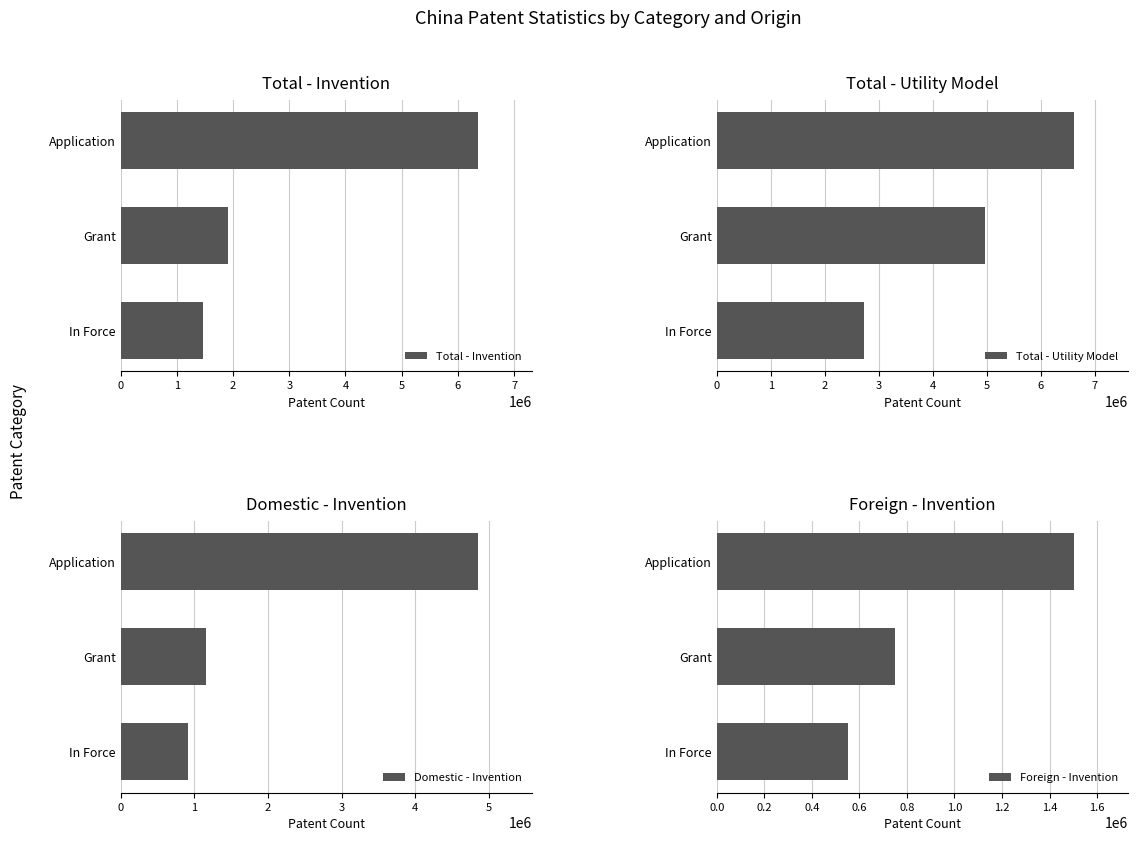

What are all the series names shown in the legend?

Total - Invention, Total - Utility Model, Domestic - Invention, Foreign - Invention